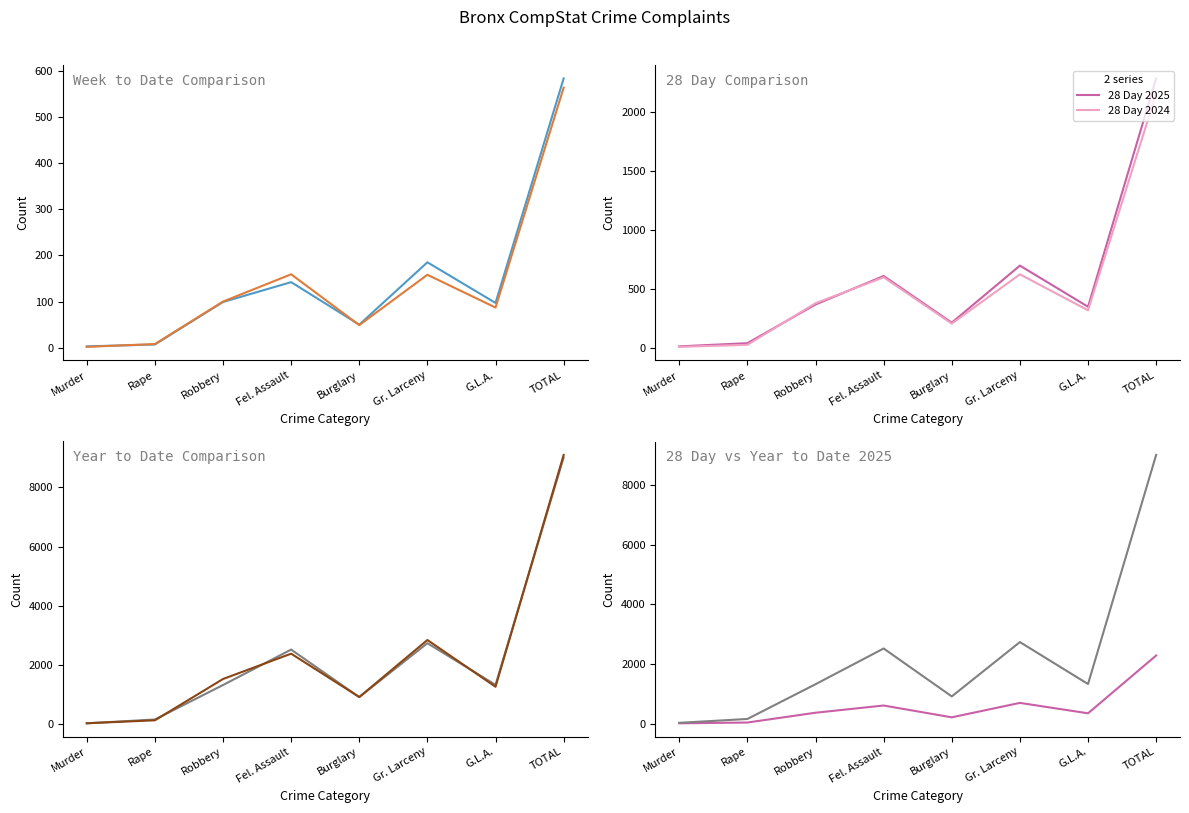

Which has a higher value, Rape or Robbery?

Robbery